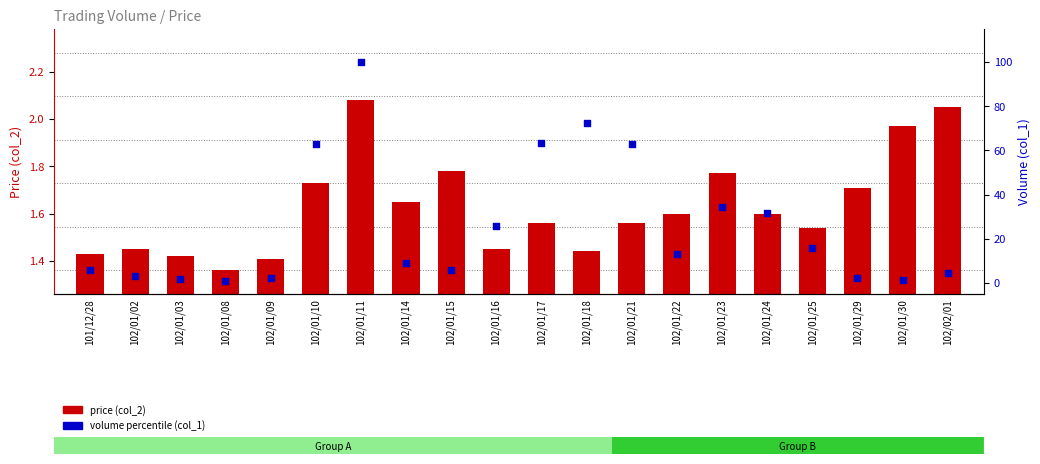

At which category is the sum across all series the highest?

102/01/11